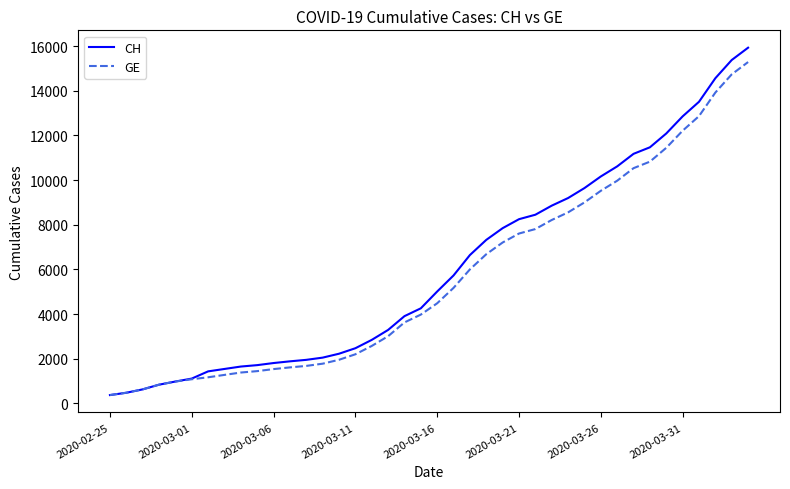

Which series has the widest spread of values?

CH